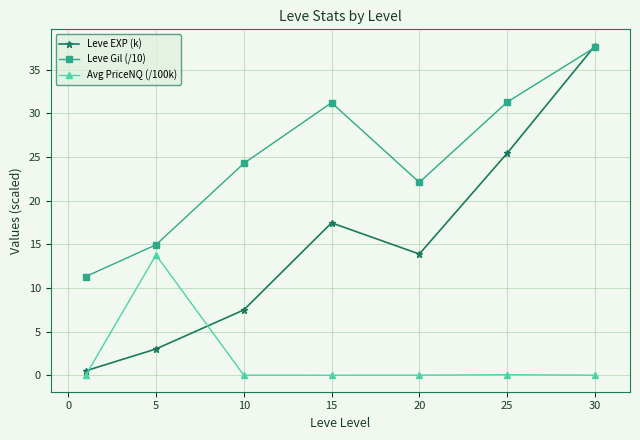

List the series in order of their overall mean, lowest first.

Avg PriceNQ (/100k), Leve EXP (k), Leve Gil (/10)